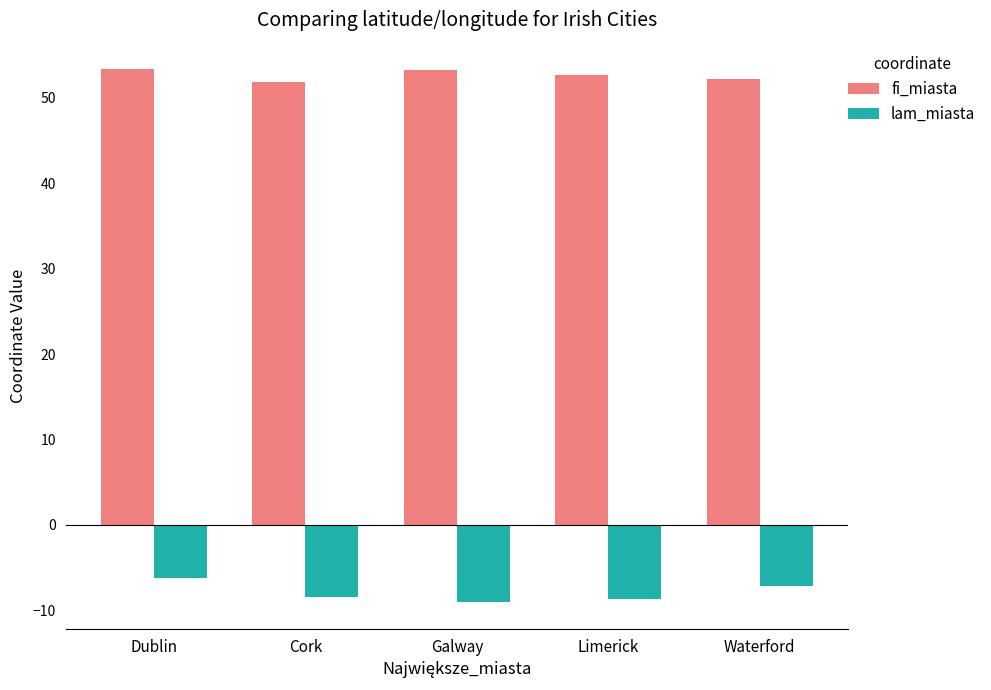

What is the value of the lam_miasta bar at the 3rd from the left?

-9.1